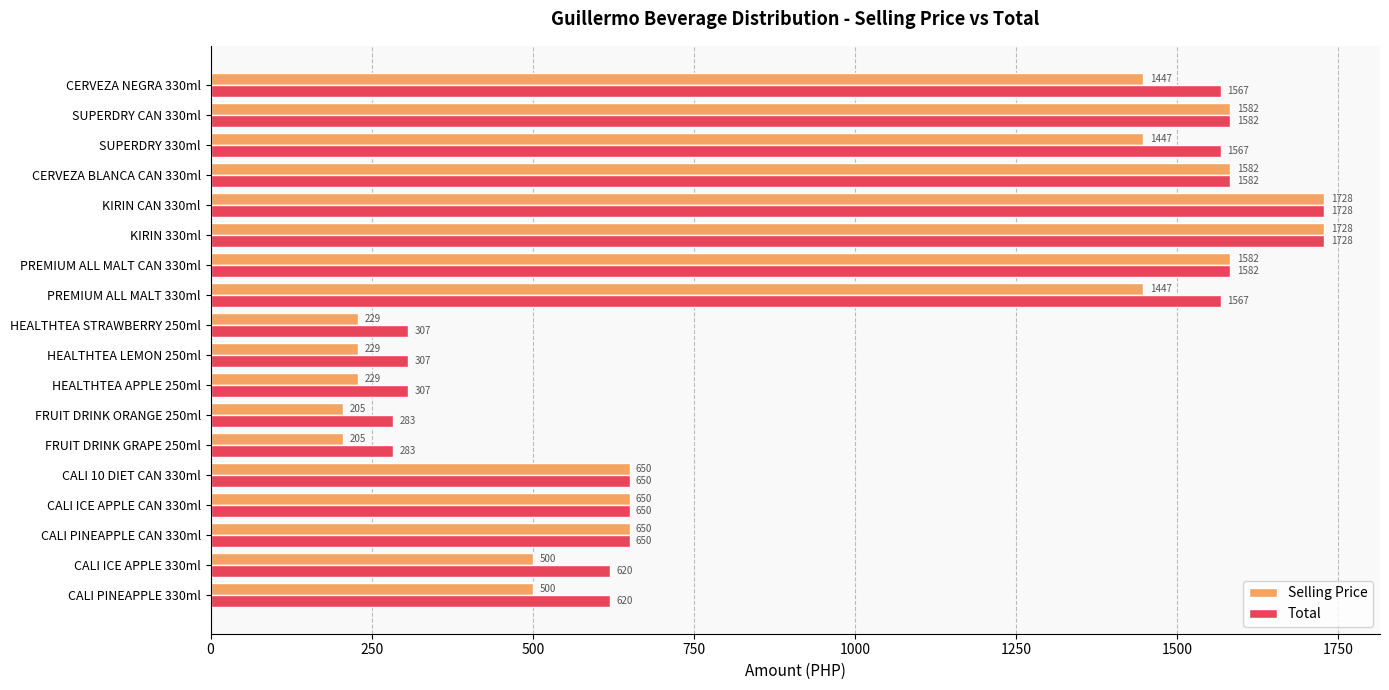

What value does the Total series have at CERVEZA BLANCA CAN 330ml, to the nearest 50?

1600